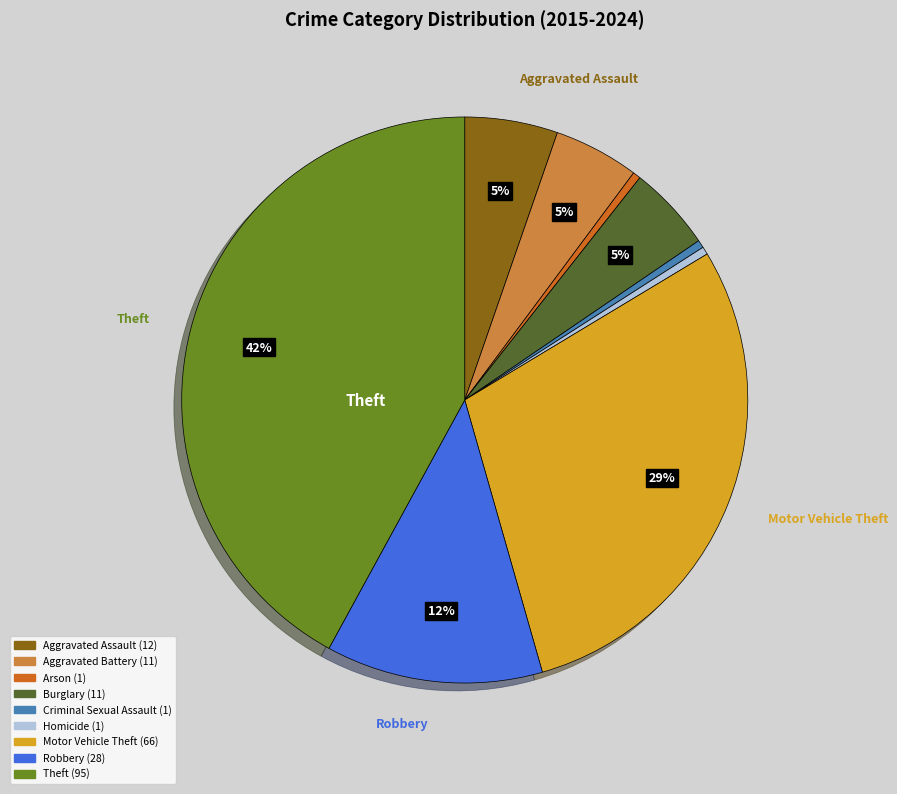

What is the ratio of the value at Aggravated Battery to the value at Homicide?

11.0